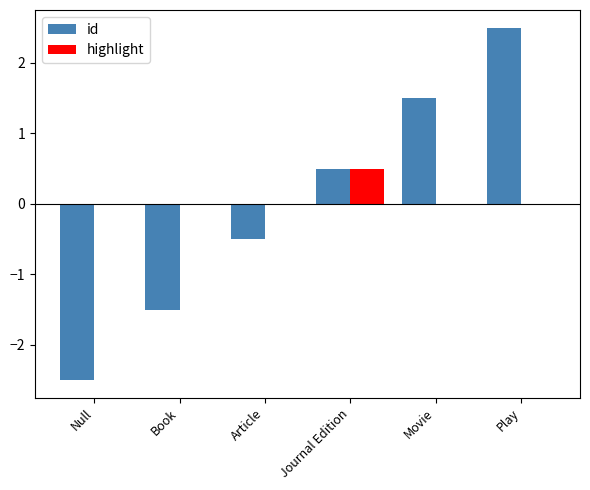

Between Article and Play, which series saw the biggest shift?

id